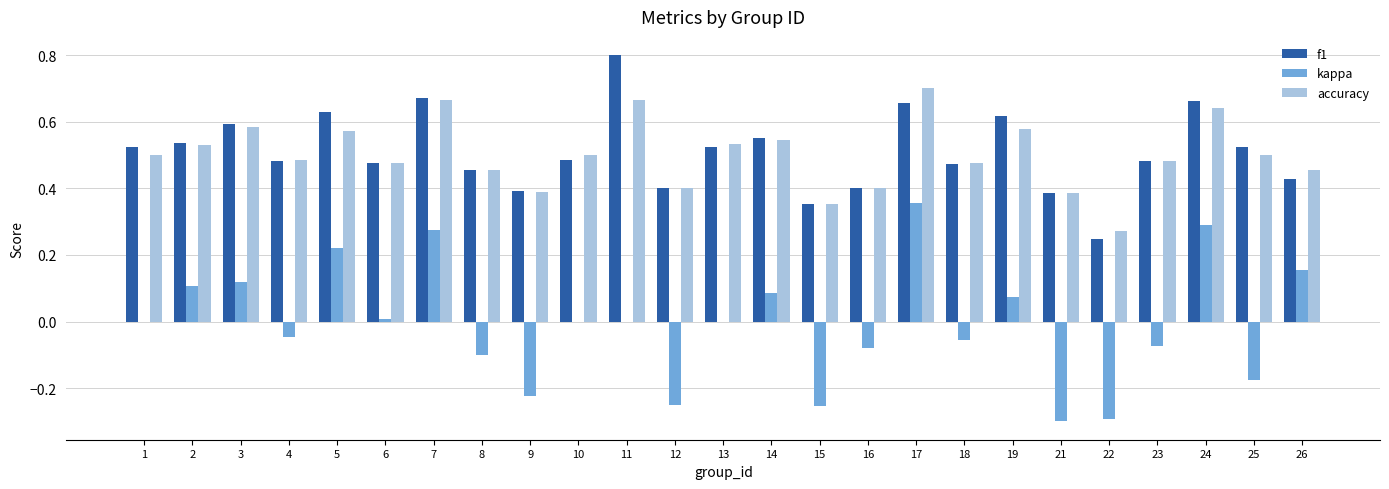

Which series changed the most between 1 and 7?

kappa